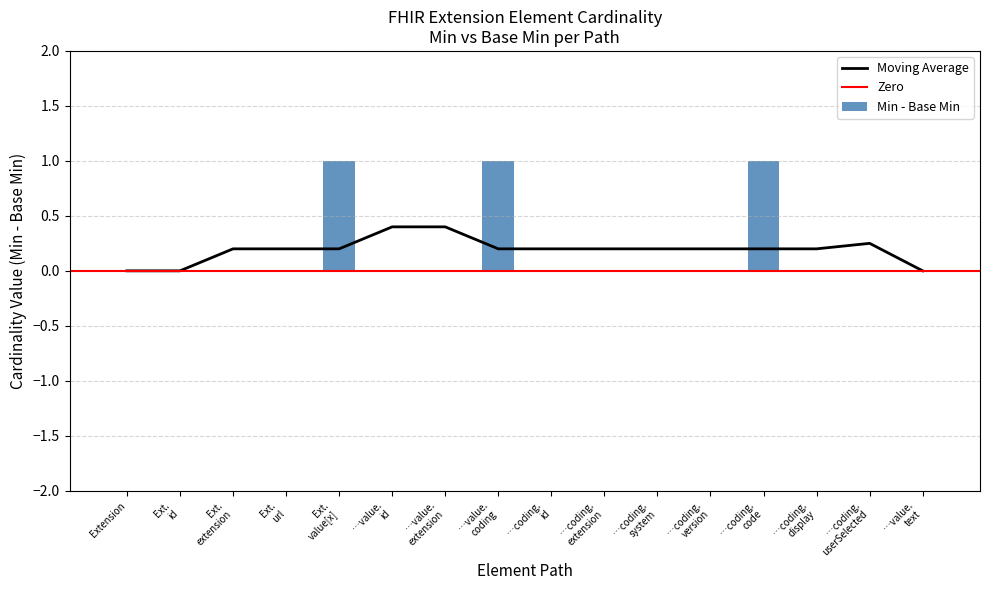

Count the number of categories in the chart.

16